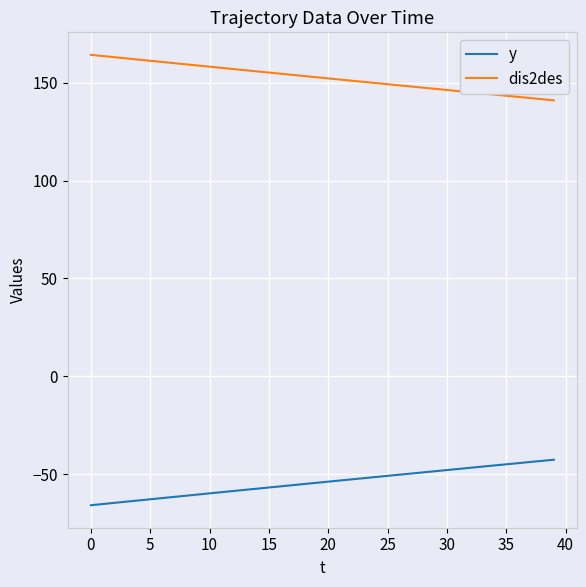

What is the difference between the maximum and minimum values in the dis2des series?

23.2